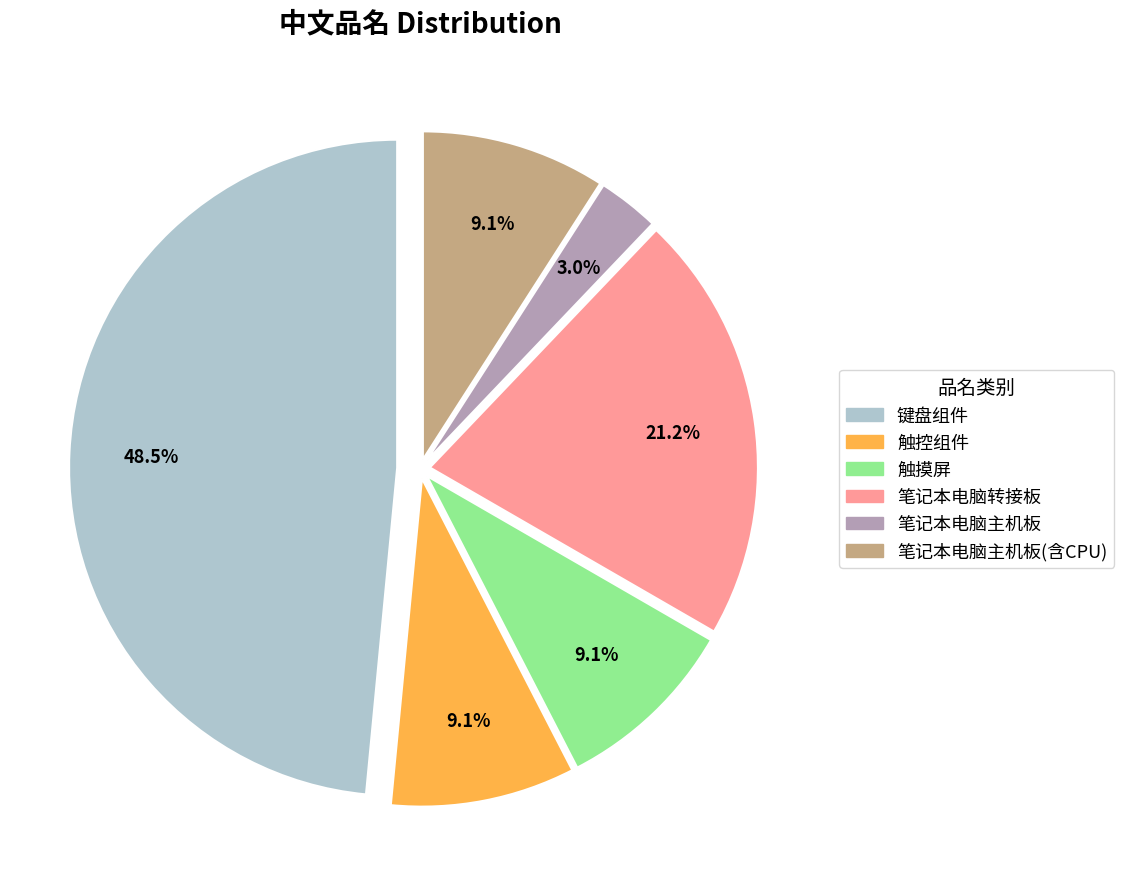

Does any single category account for the majority?

No